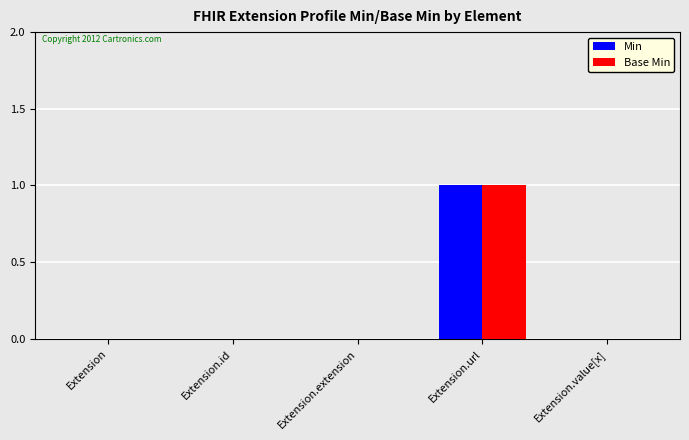

At which category is the sum across all series the highest?

Extension.url